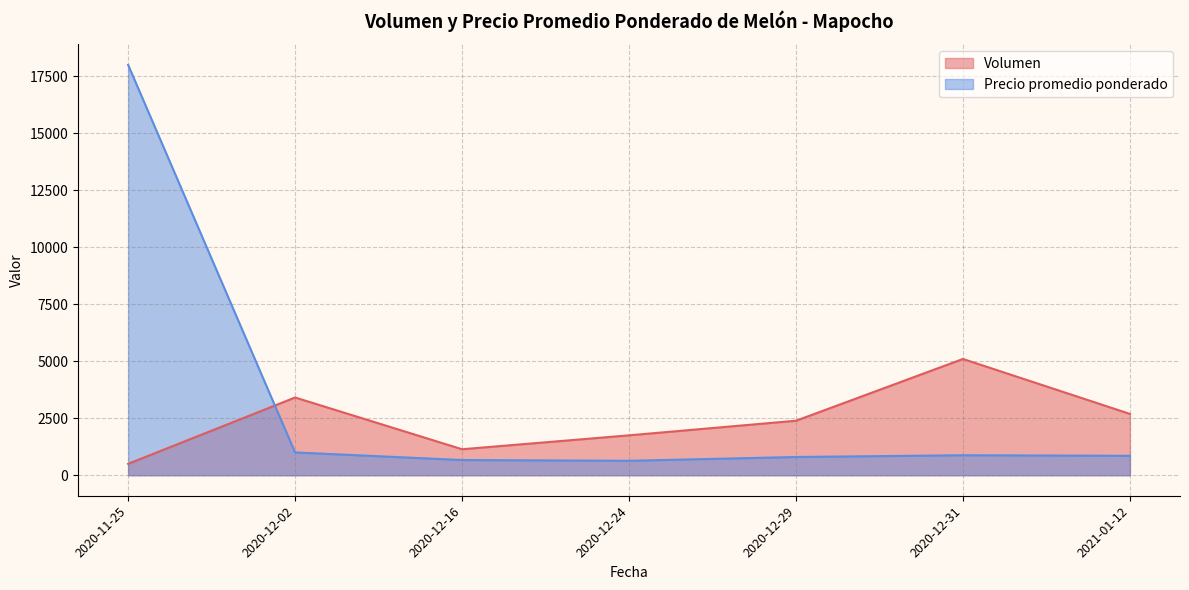

Rank the series at 2020-12-16 from highest to lowest value.

Volumen, Precio promedio ponderado